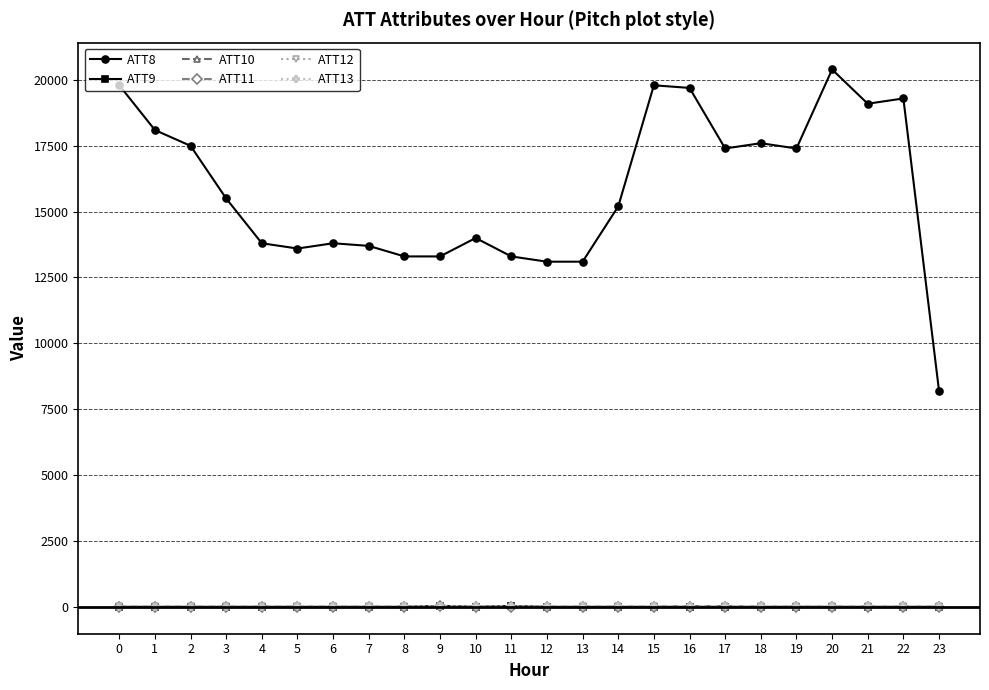

Which series has the widest spread of values?

ATT8